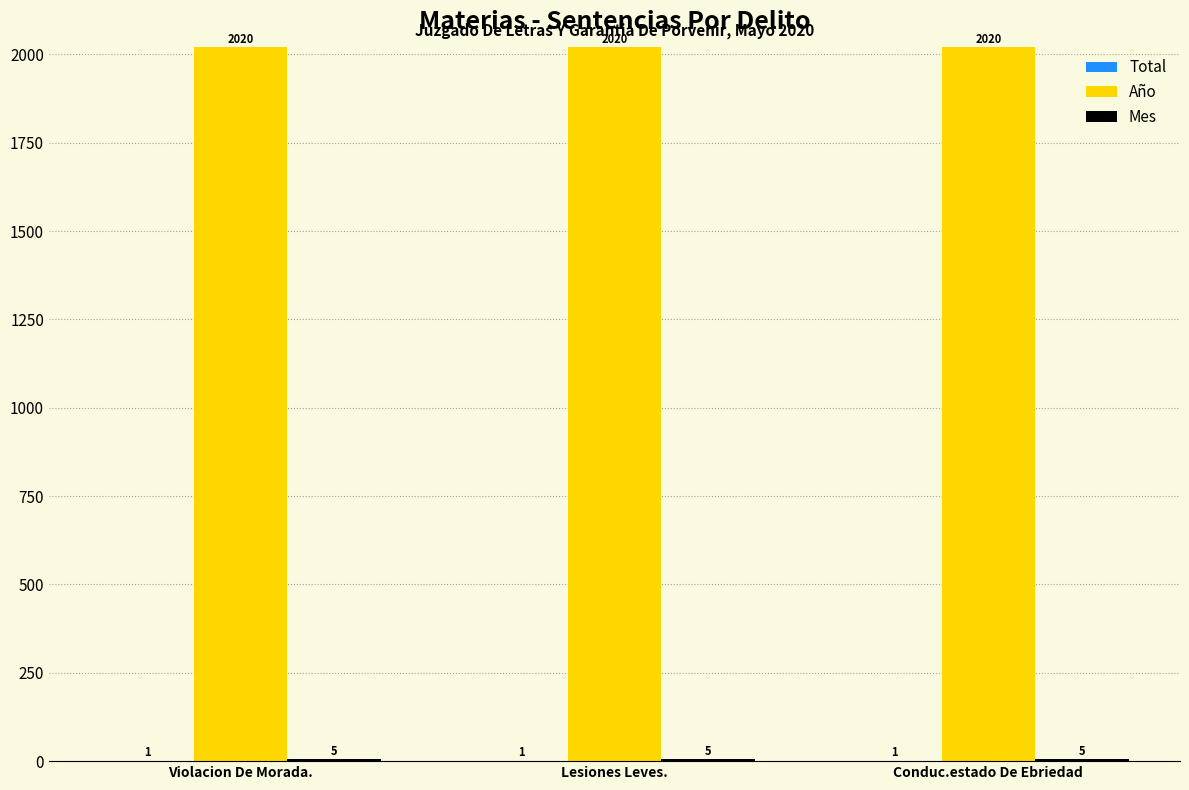

What is the greatest value displayed?

2020